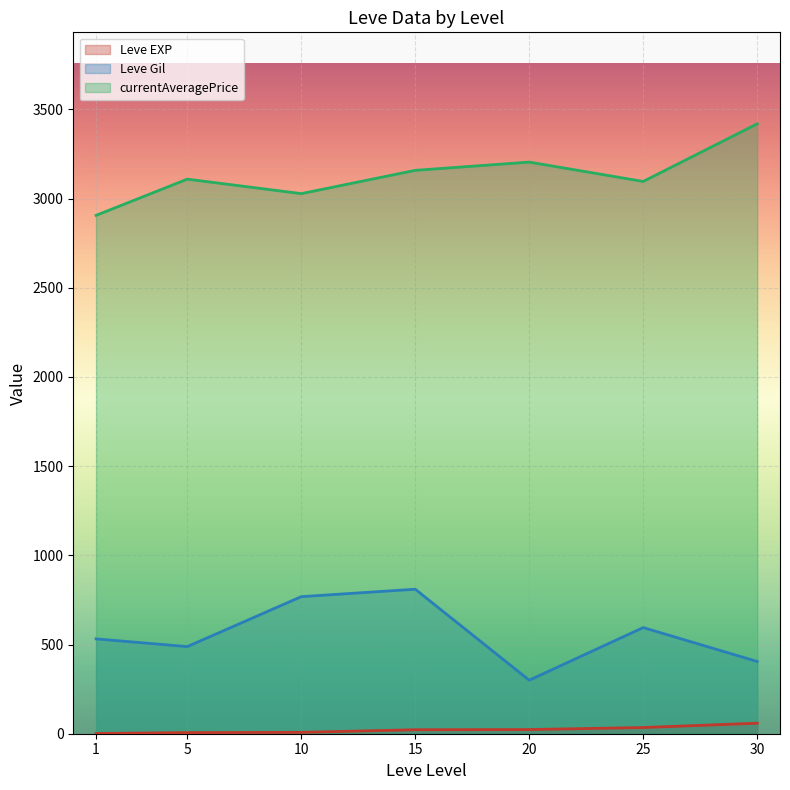

Is the value of currentAveragePrice at 10 greater than the value of Leve Gil at 15?

Yes